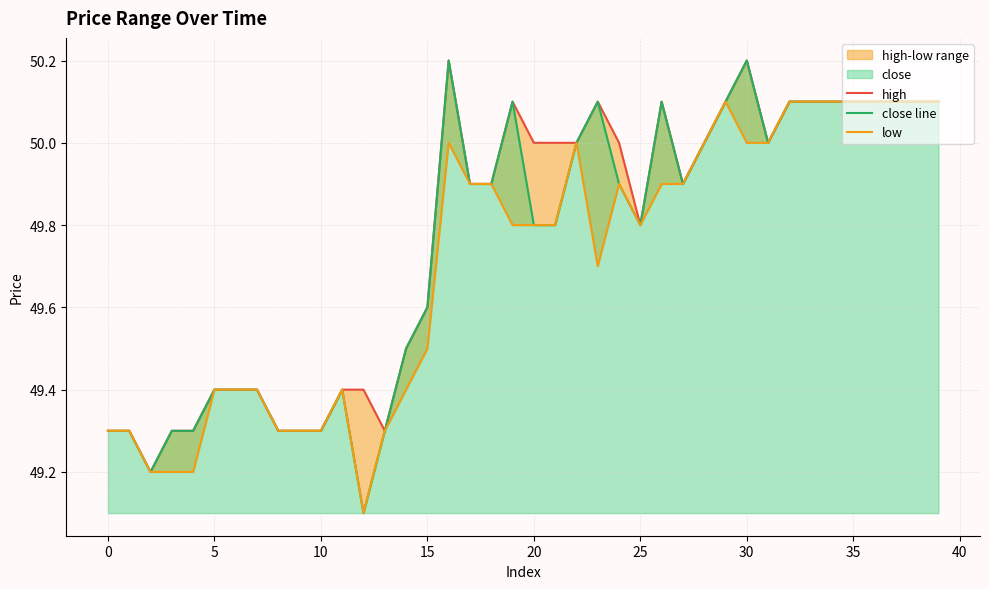

What is the approximate value of close line at 18?

49.9